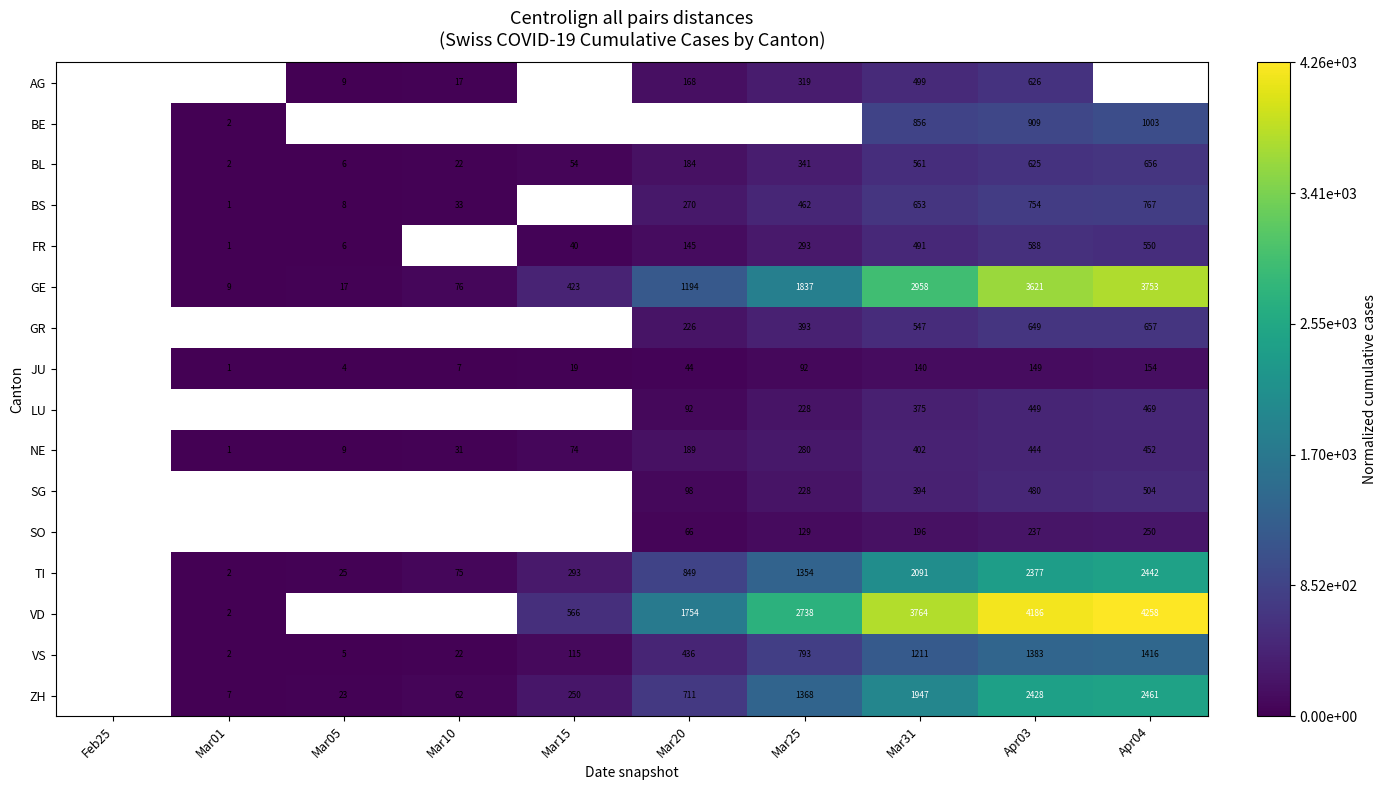

Between Mar20 and Mar25, which is larger?

Mar25